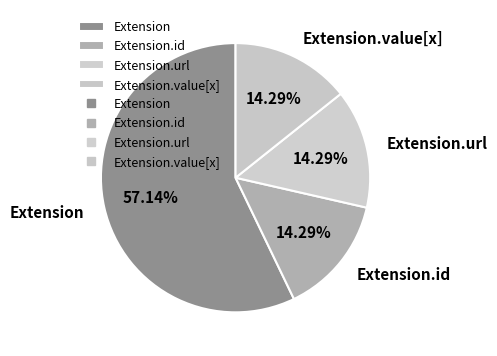

Is it true that Extension.id is 1% of the pie?

False